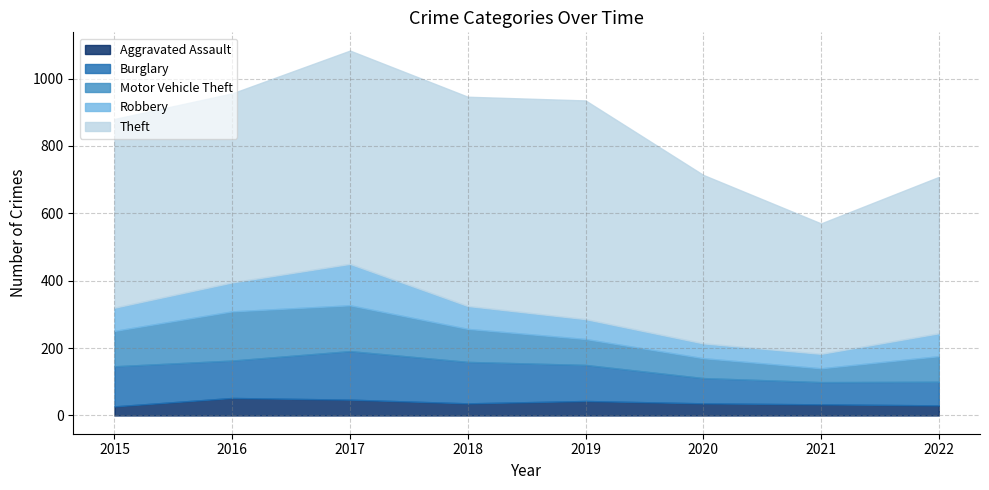

At which label is Aggravated Assault closest to 39?

2018